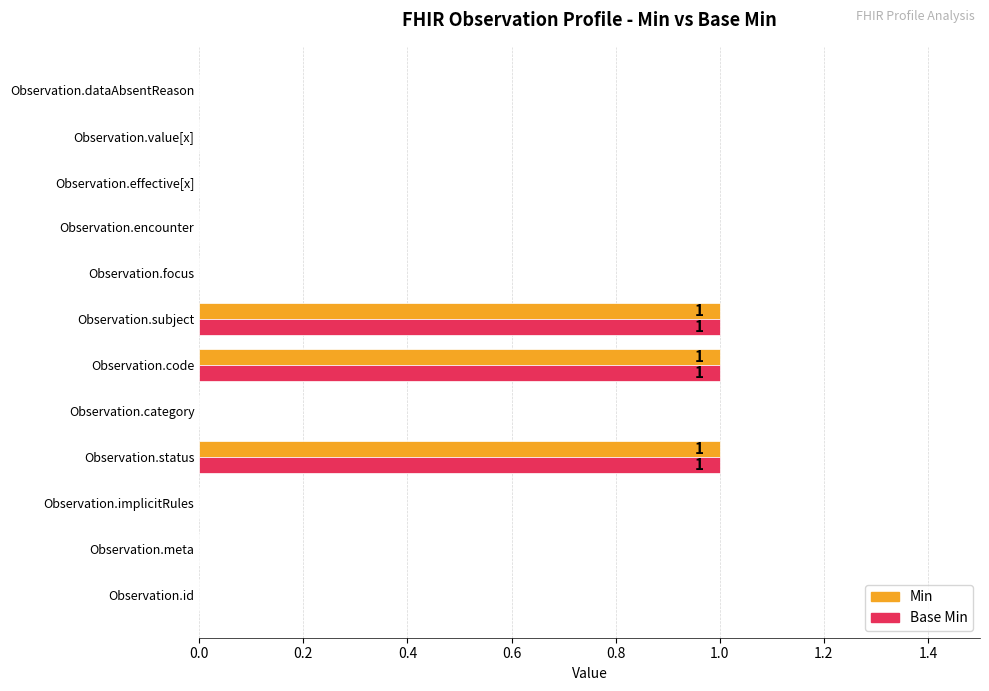

True or false: Min has a value of 0 at Observation.effective[x].

True